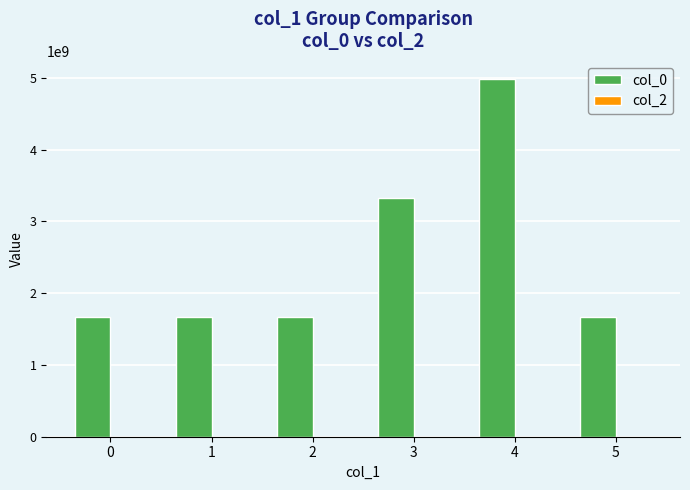

Between 1 and 3, which is larger?

3